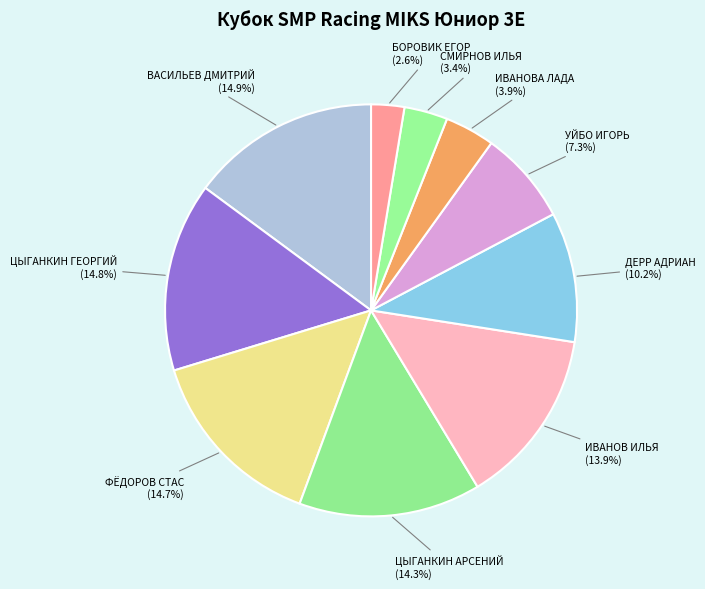

How many segments does this pie chart have?

10